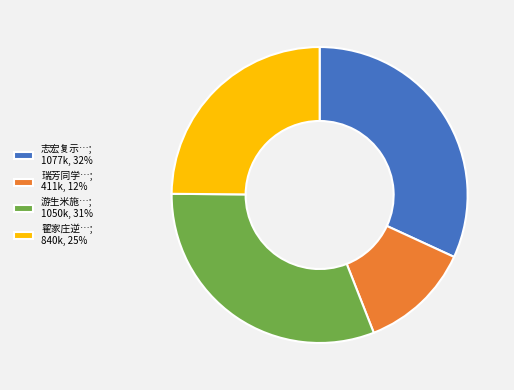

Do 瑞芳同学…; 411k, 12% and 翟家庄逆…; 840k, 25% together represent more than half of the pie?

No